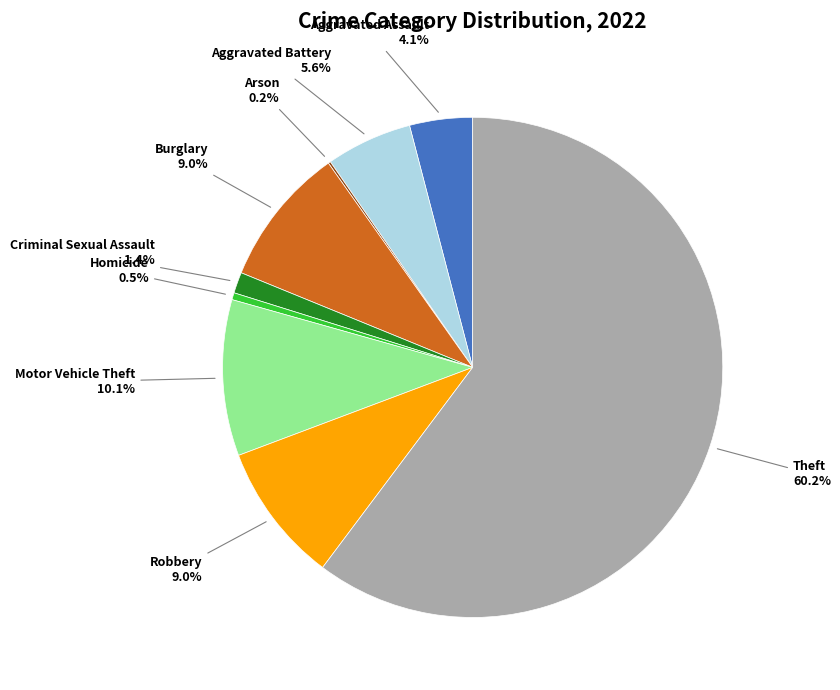

Which category has the biggest portion of the pie?

Theft